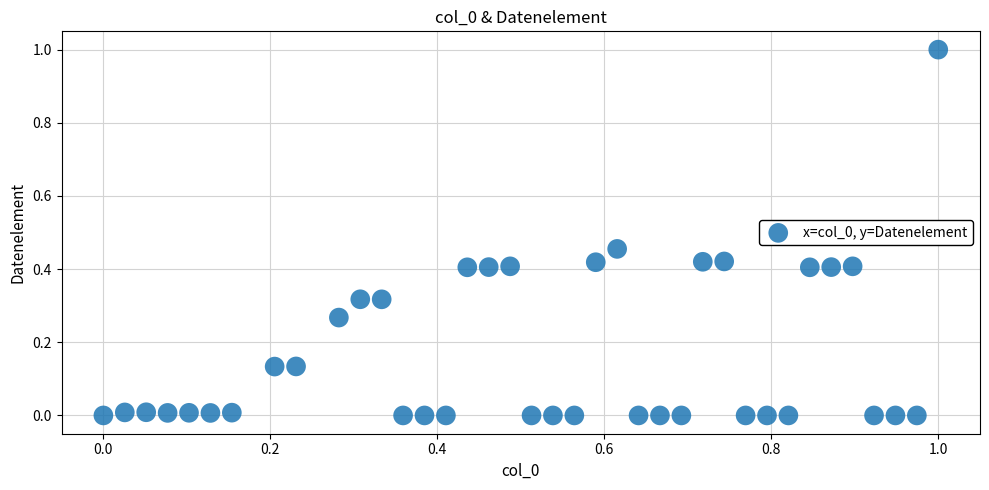

What is the range of Y values (max minus min)?

1.0